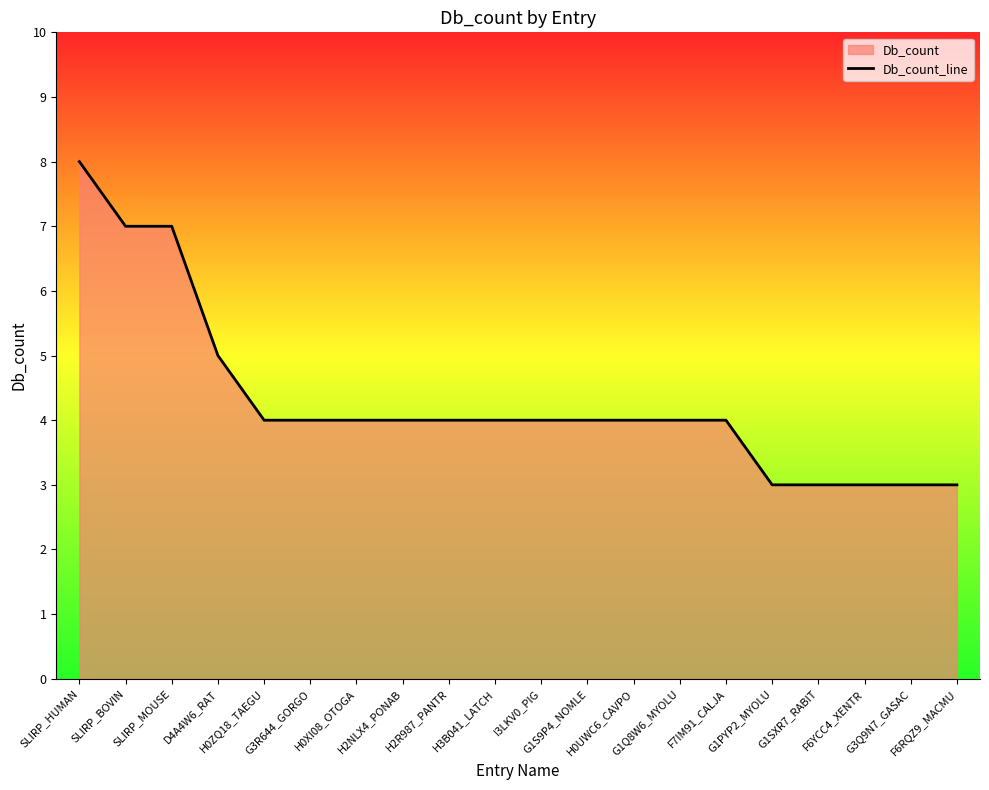

What is the sum of all values?

86